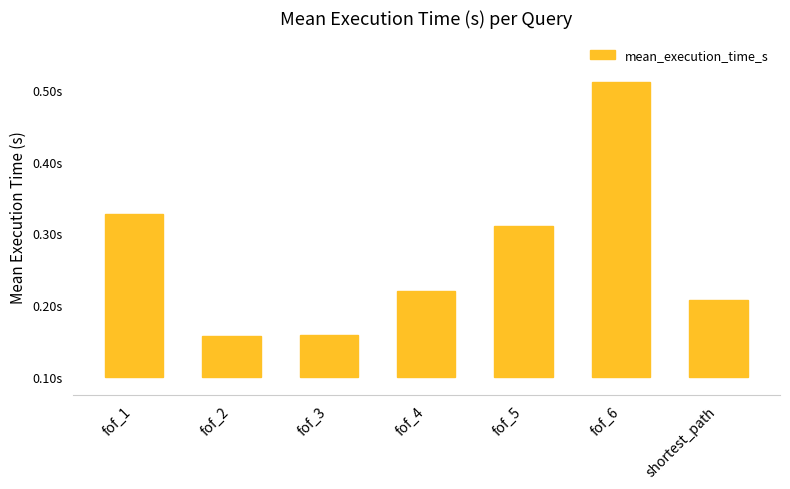

Are the bars horizontal?

No